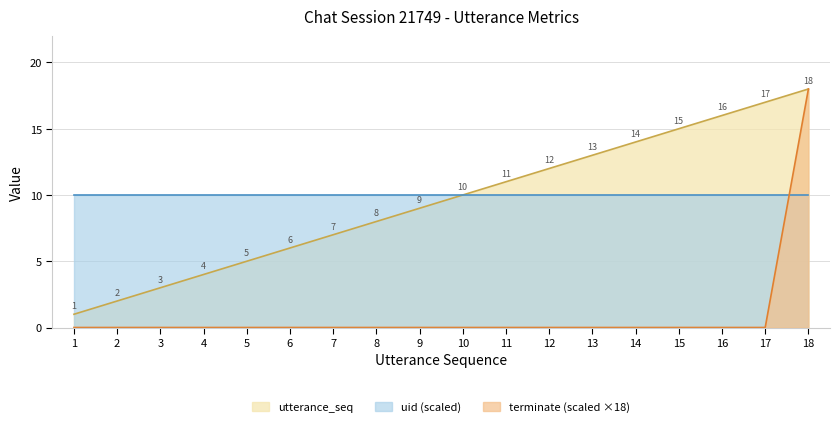

Which series has the largest total across all categories?

uid (scaled)